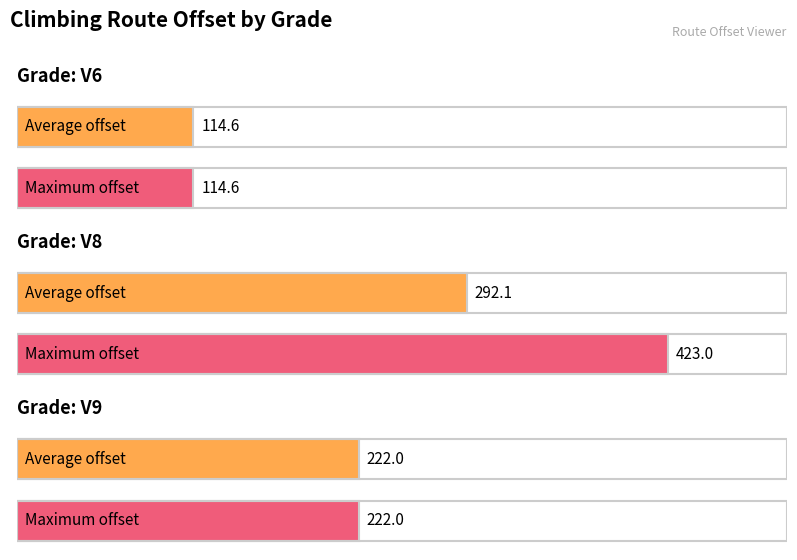

At which category does the chart reach its peak across all series?

V8 (Red Point)